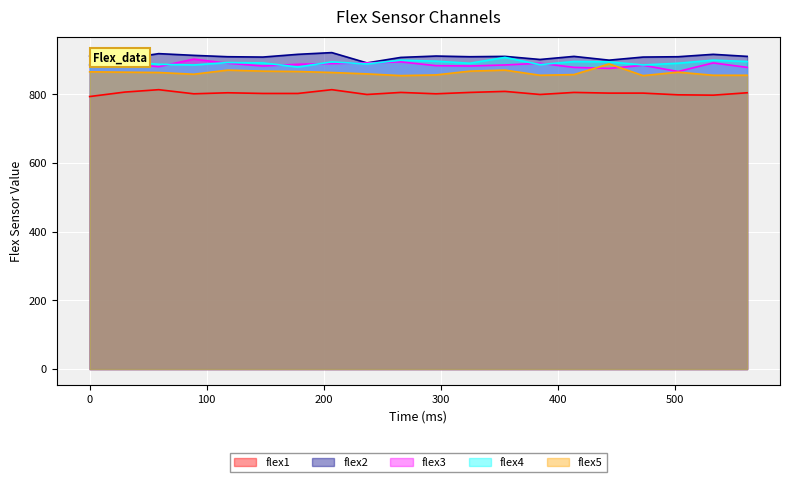

At how many categories does at least one series exceed 797?

20